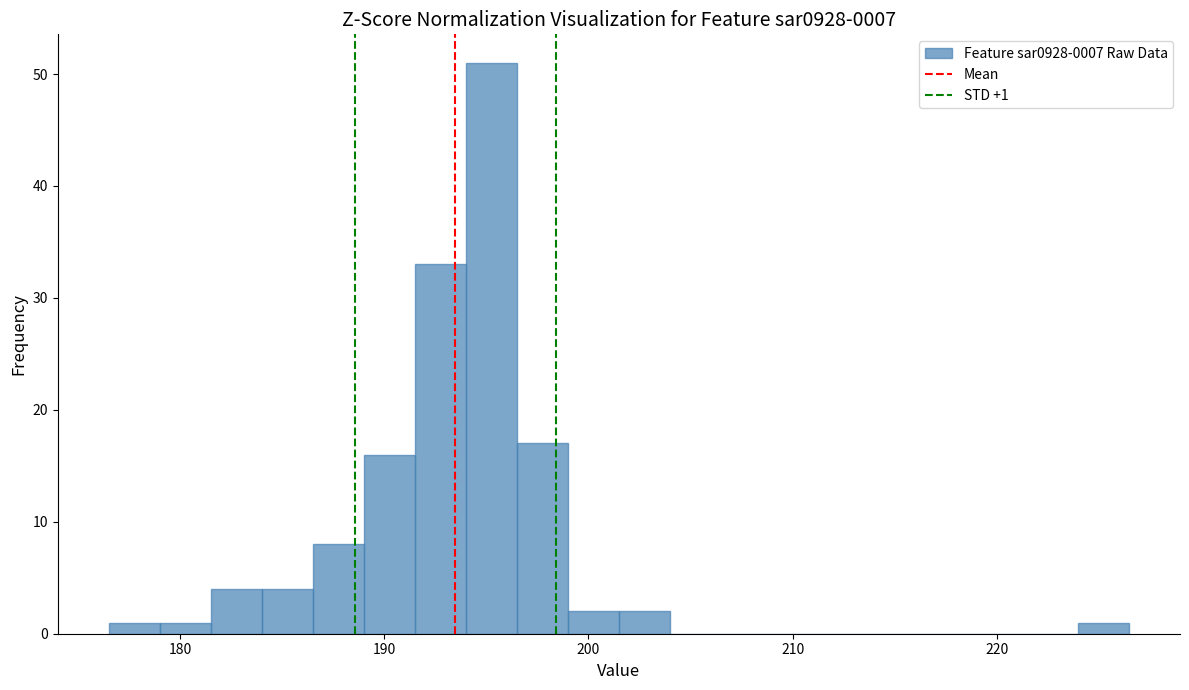

Around what value on the x-axis is the tallest bar? Give the approximate position of its centre, as read against the axis.

195